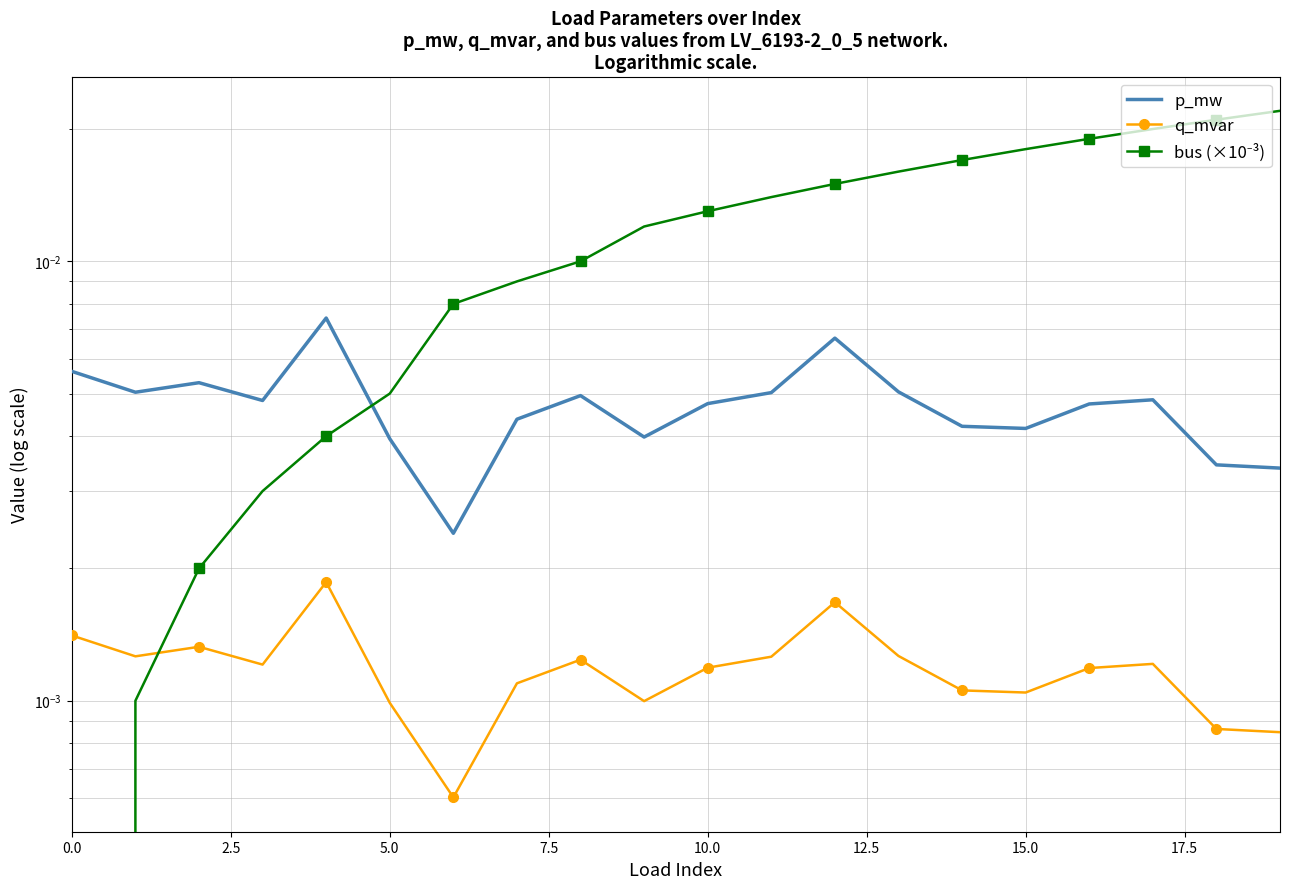

True or false: p_mw and q_mvar cross at least once.

False